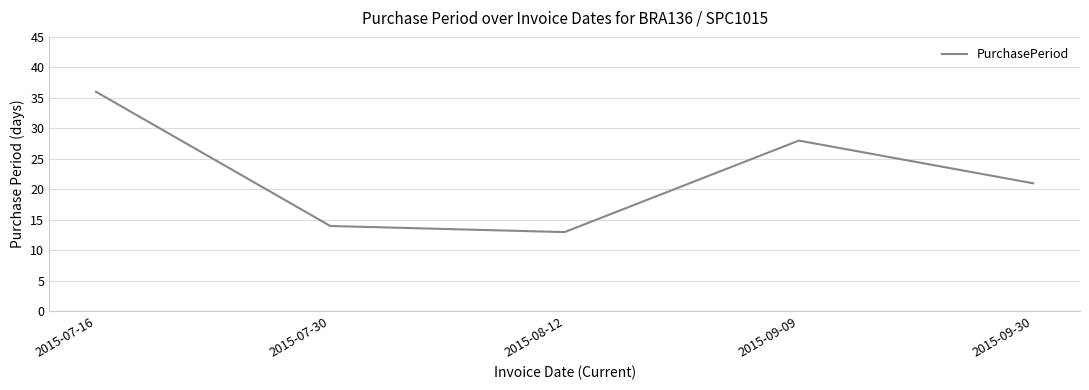

Between 2015-07-16 and 2015-09-09, which is larger?

2015-07-16